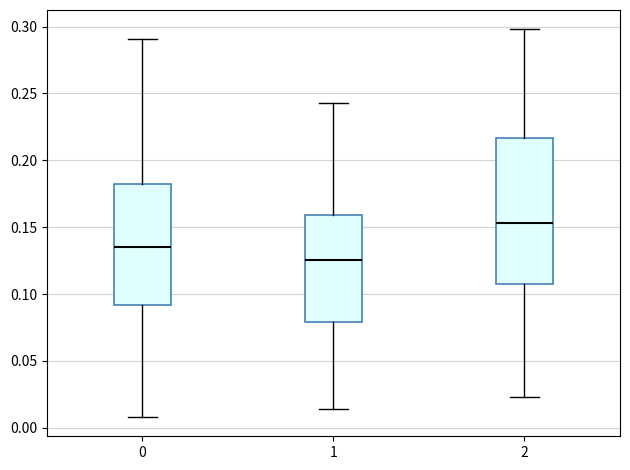

Which box's median line is the highest?

2